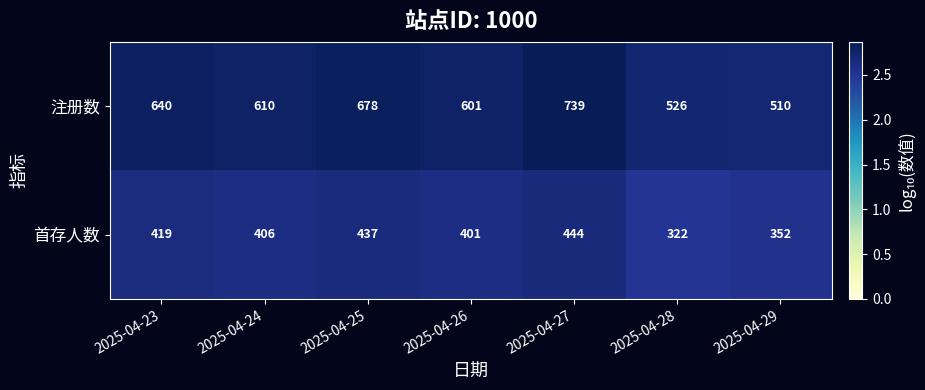

Which label corresponds to the smallest value in the chart?

2025-04-28